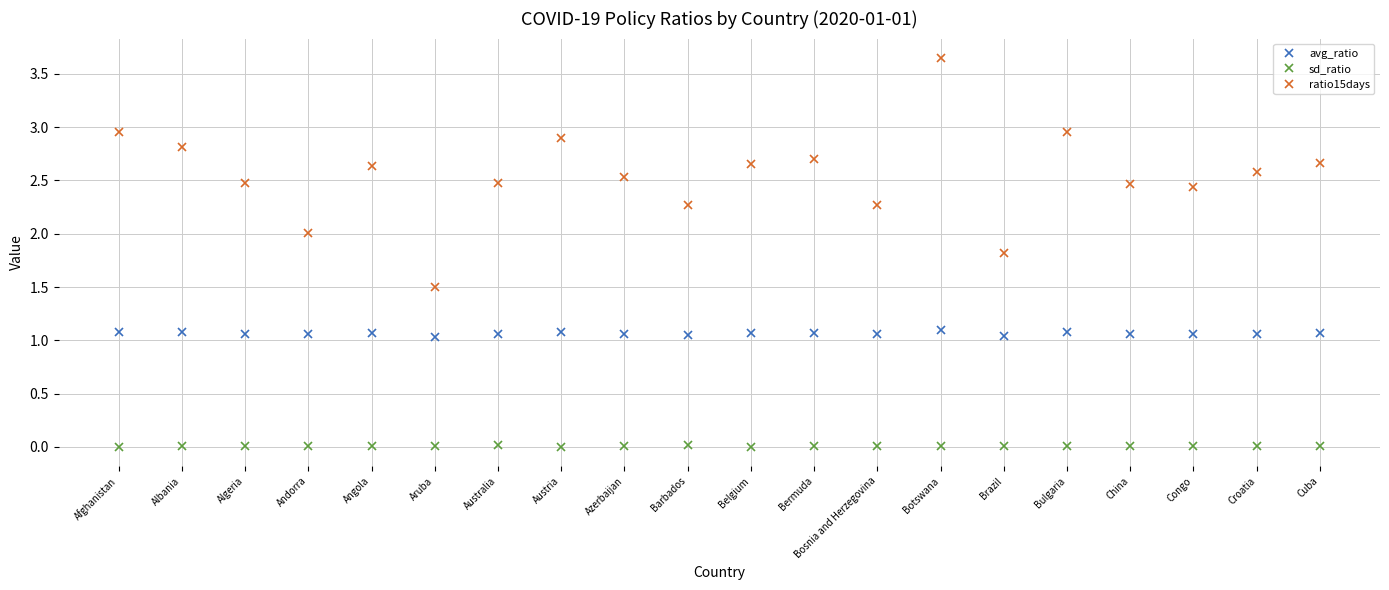

Which label corresponds to the largest value in the chart?

Botswana